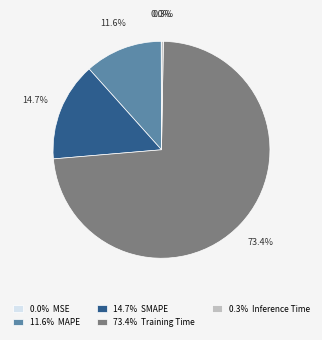

Is 73.4% Training Time the majority of the pie?

Yes